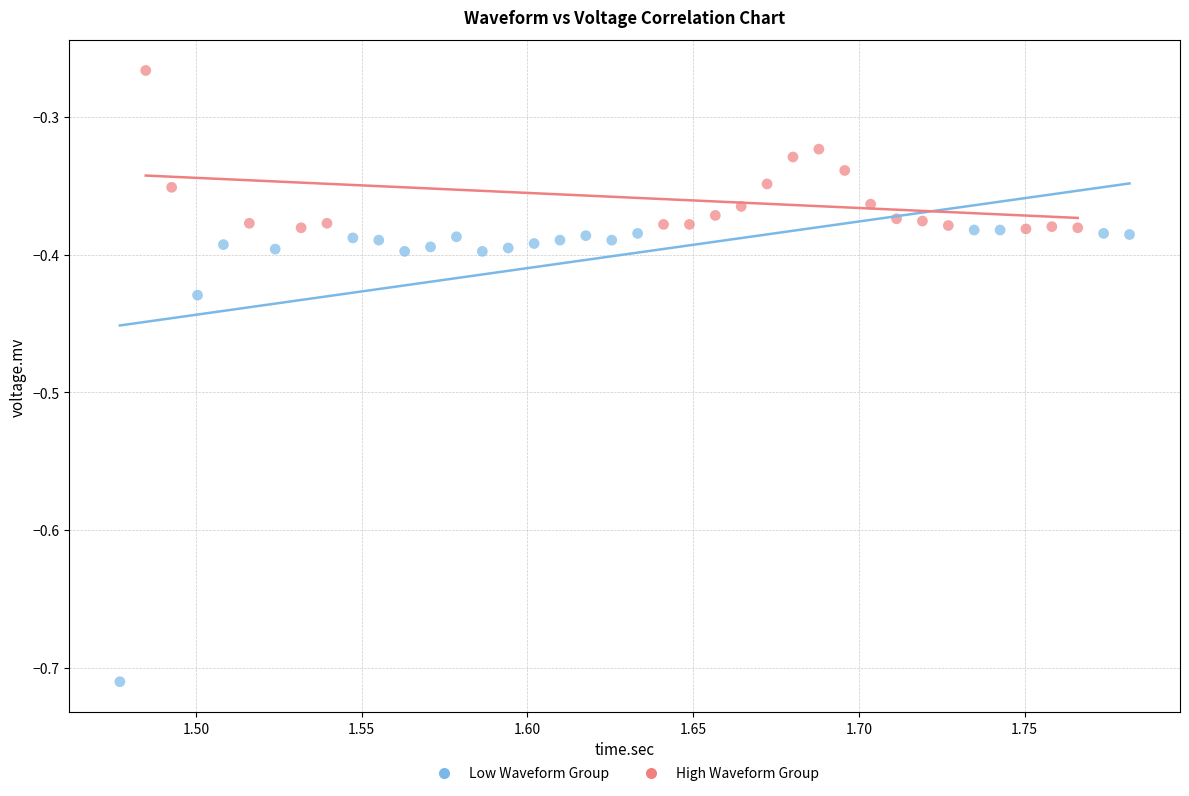

Which series has the widest spread of Y values?

Low Waveform Group